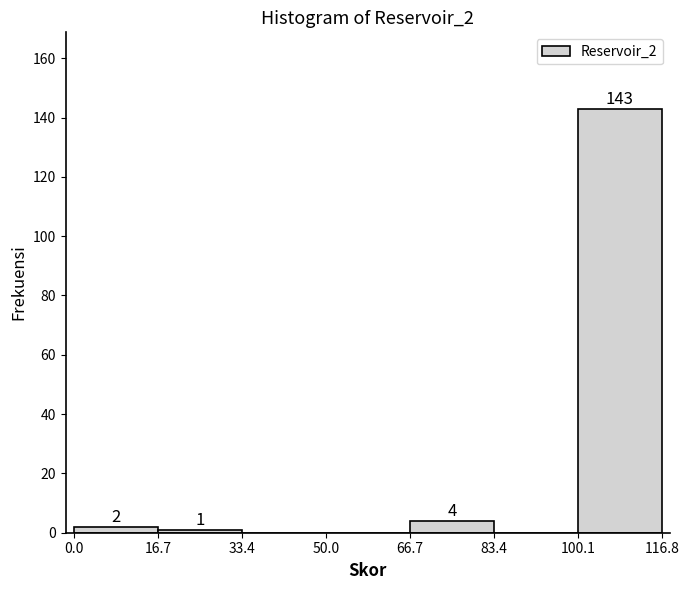

Which range on the x-axis has the tallest bar?

100.1 to 116.8